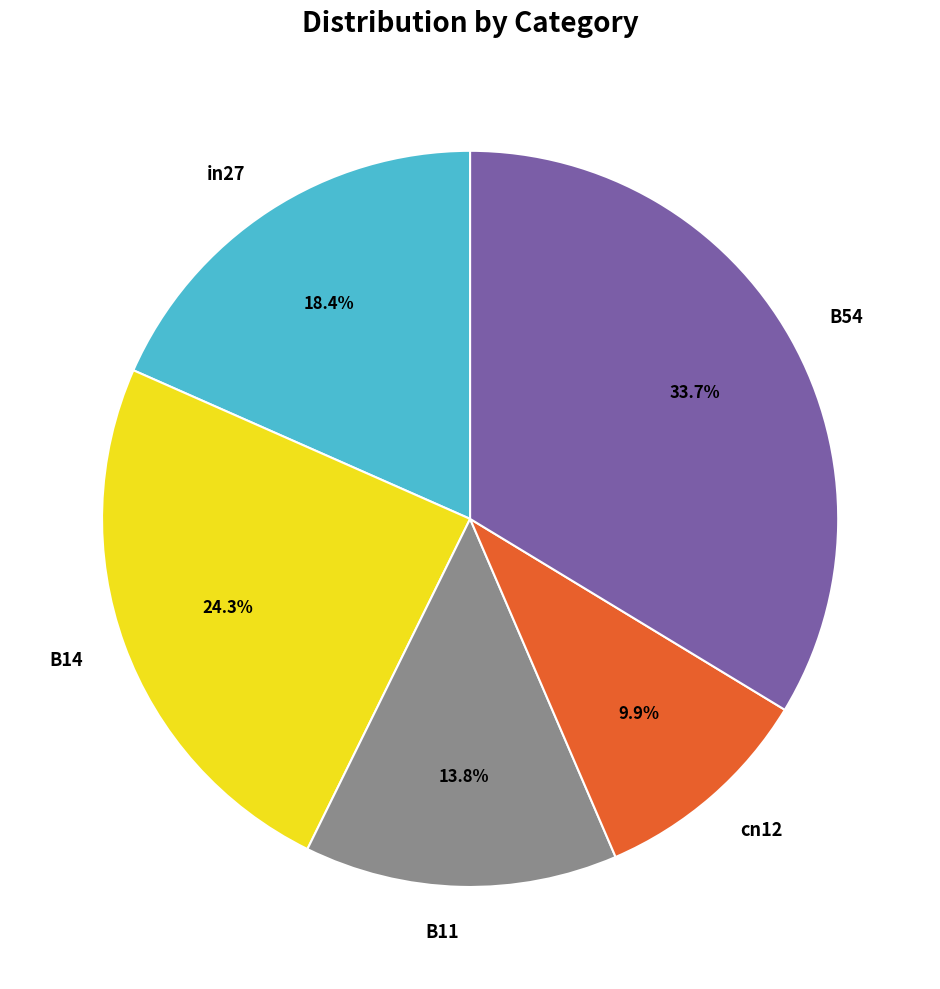

Does any single category account for the majority?

No